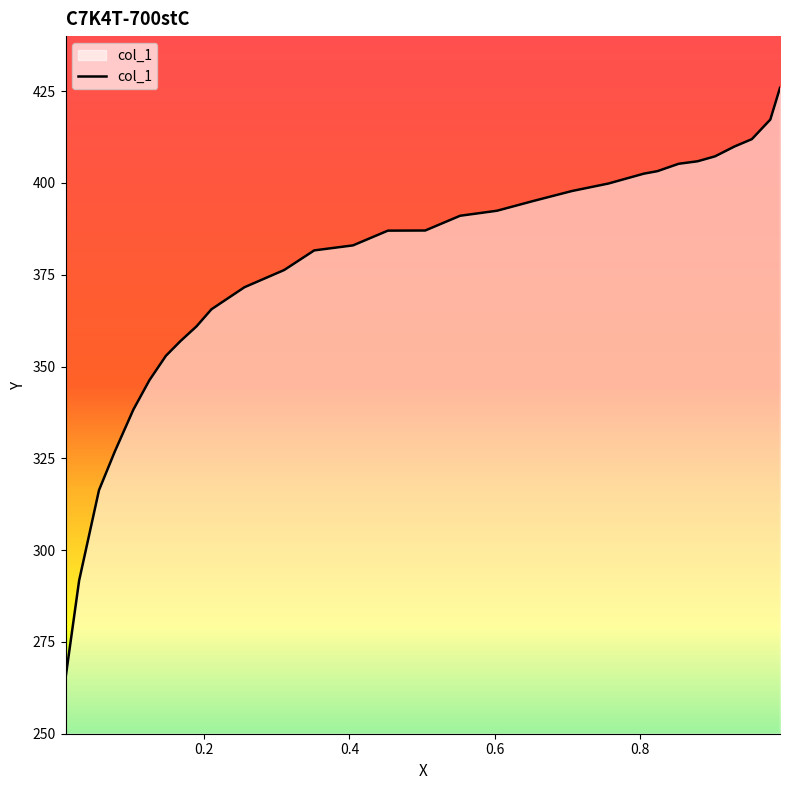

What is the difference between the maximum and minimum values?

160.8